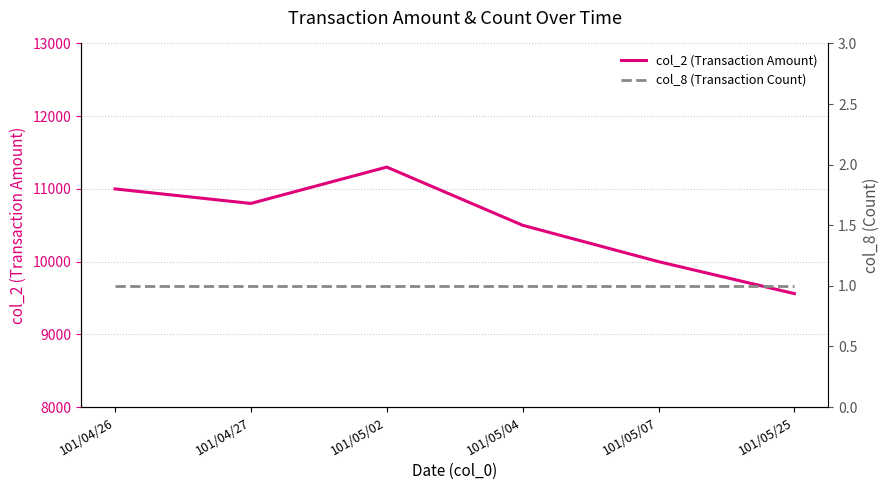

Reading left to right, extract all data points from this chart.

col_2 (Transaction Amount): 101/04/26=11000	101/04/27=10800	101/05/02=11300	101/05/04=10500	101/05/07=10000	101/05/25=9560
col_8 (Transaction Count): 101/04/26=1	101/04/27=1	101/05/02=1	101/05/04=1	101/05/07=1	101/05/25=1